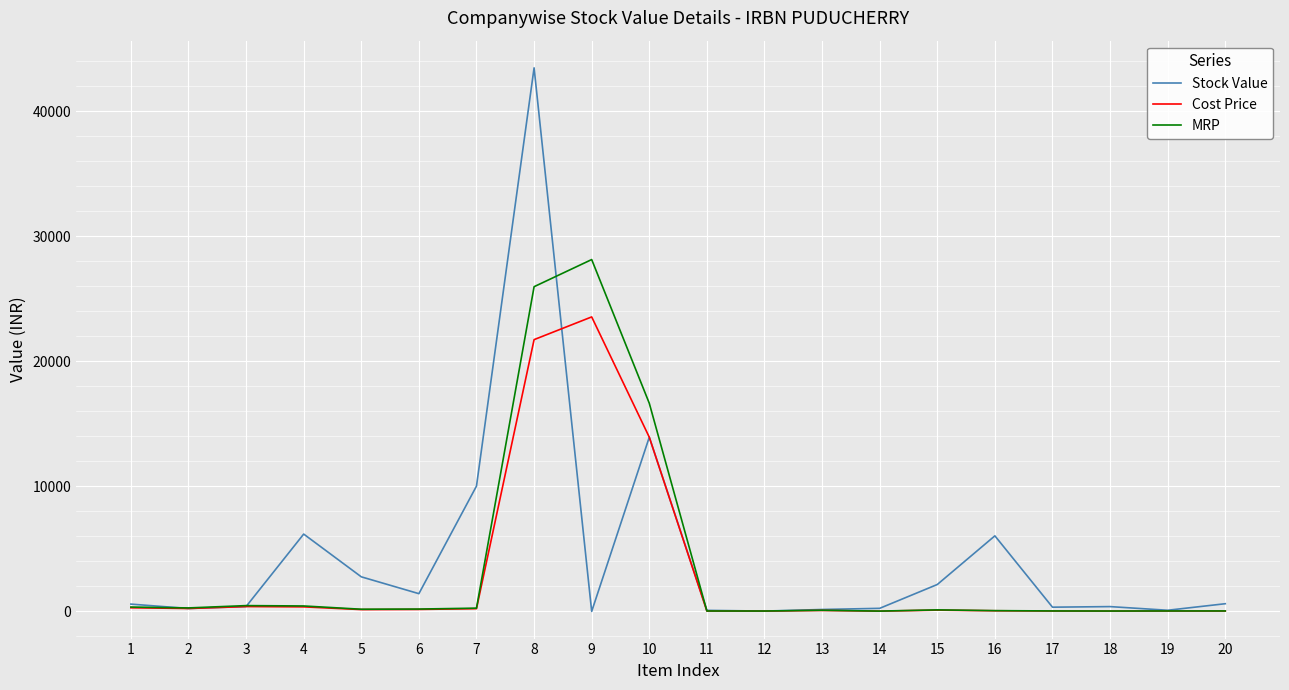

What is the difference between the Stock Value values at 13 and 6?

1265.6